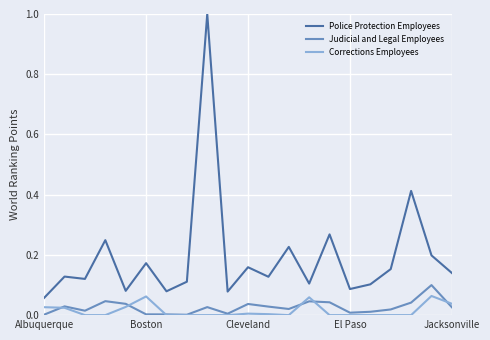

True or false: Judicial and Legal Employees and Police Protection Employees intersect in this chart.

False